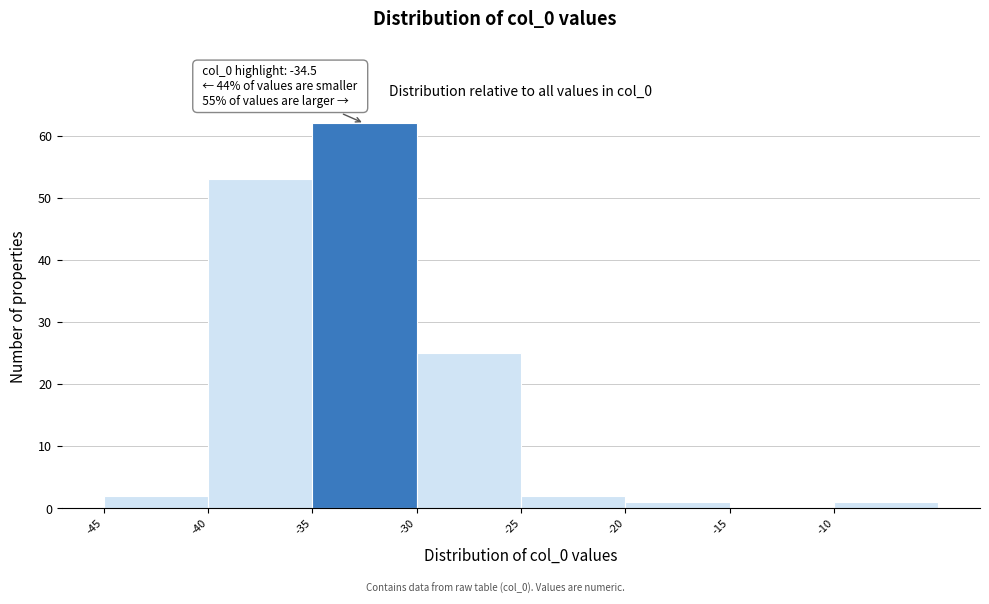

Over which range of the x-axis is the bar tallest?

-35 to -30